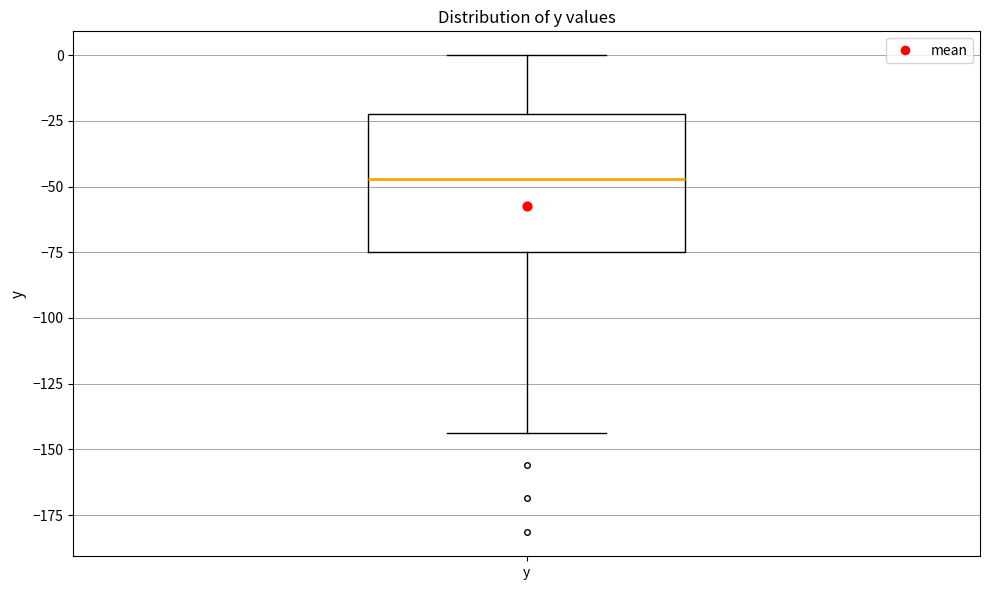

Transcribe this box plot: give where the median line is, the range the box spans, and where the two whiskers end, as read against the y-axis. The values are not printed on the chart, so give them approximately, as read against the axis.

median -45, box -75 to -20, whiskers -145 to 0